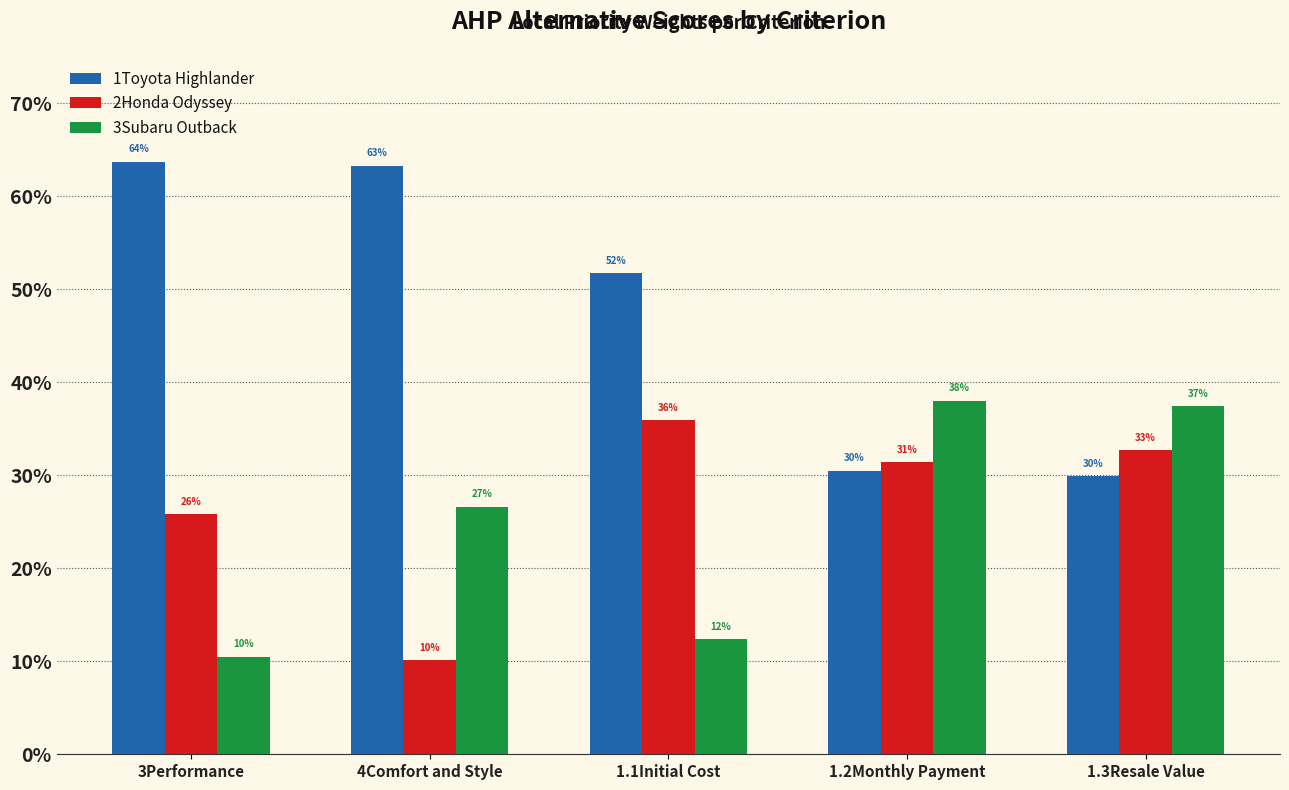

Which category has the lowest value across all series?

4Comfort and Style